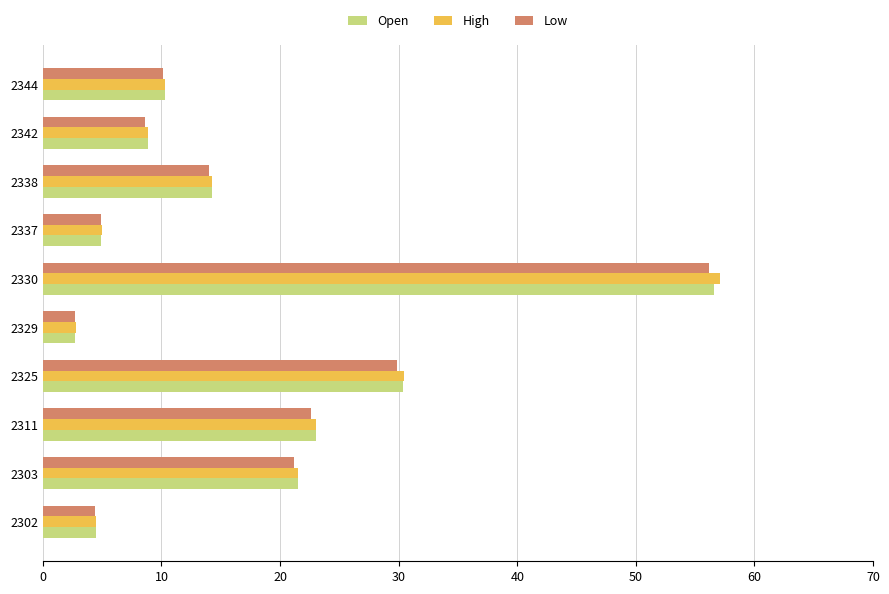

Which category has the highest value across all series?

2330